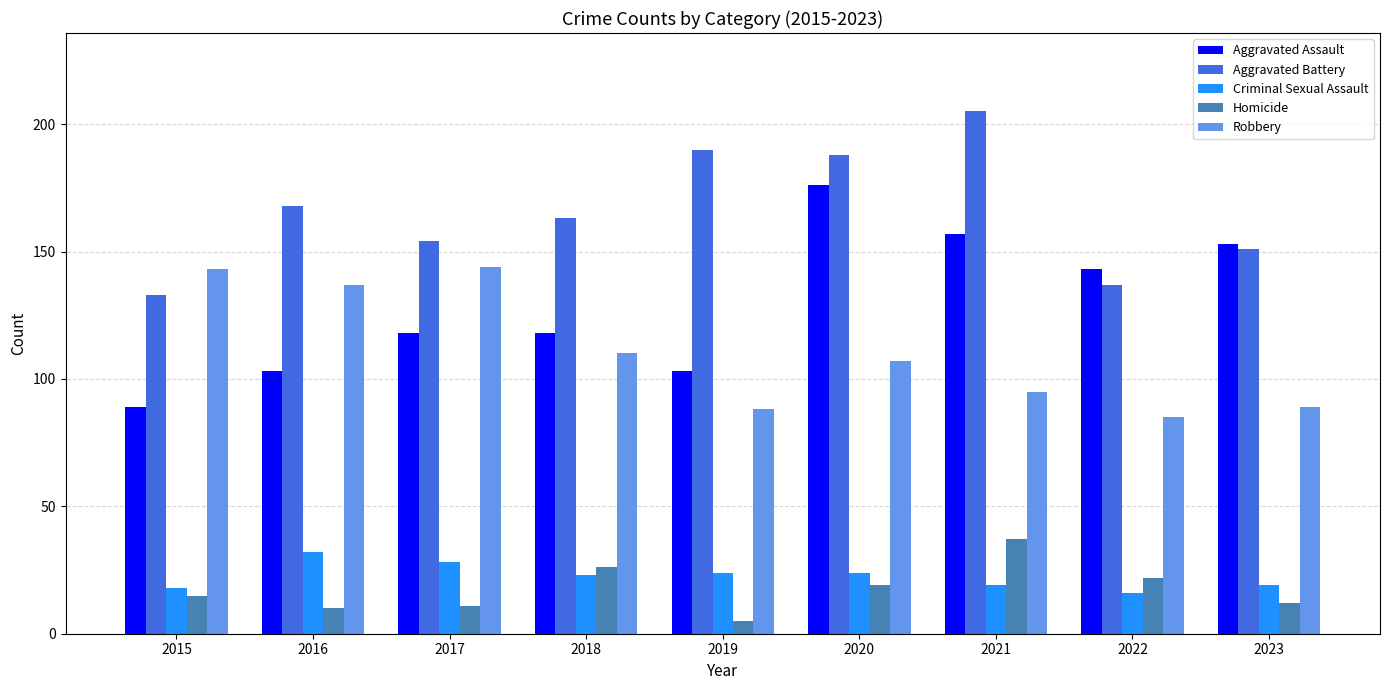

What is the value of the Homicide bar at the 9th from the left?

12